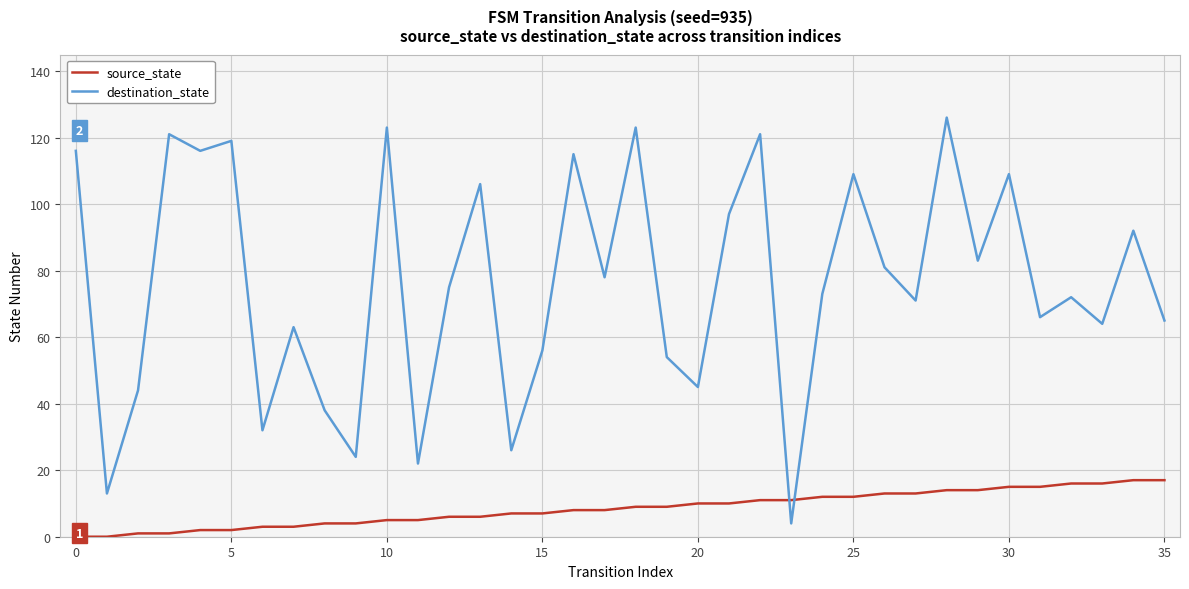

How many intersections are there between source_state and destination_state?

2